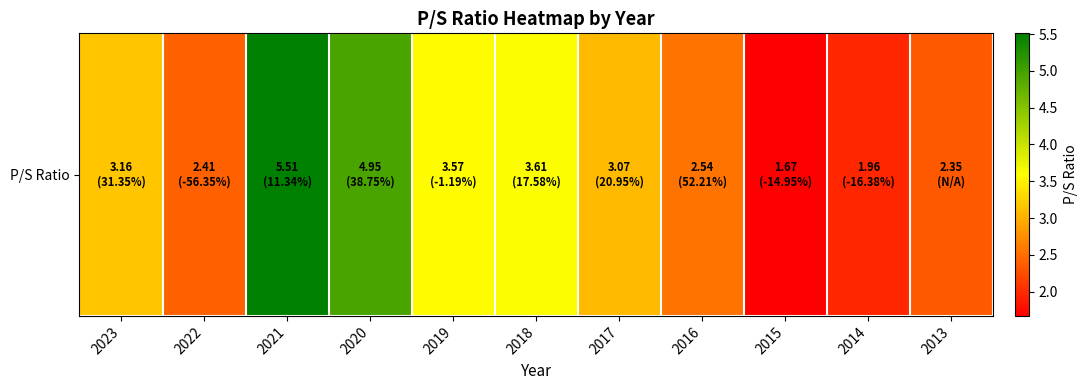

The value at 2015 is 2.9. True or false?

False